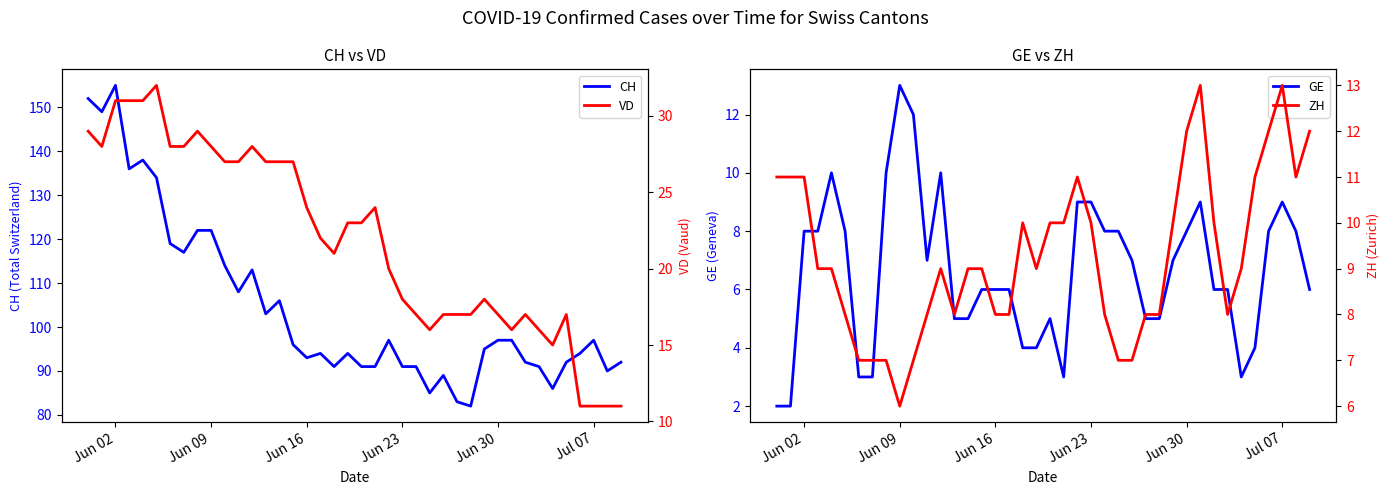

What is the minimum value shown in the chart?

2